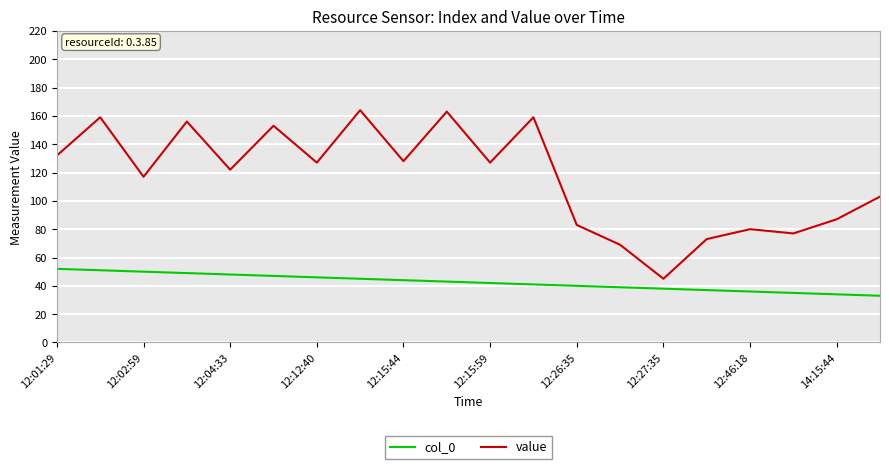

Which series has the widest spread of values?

value